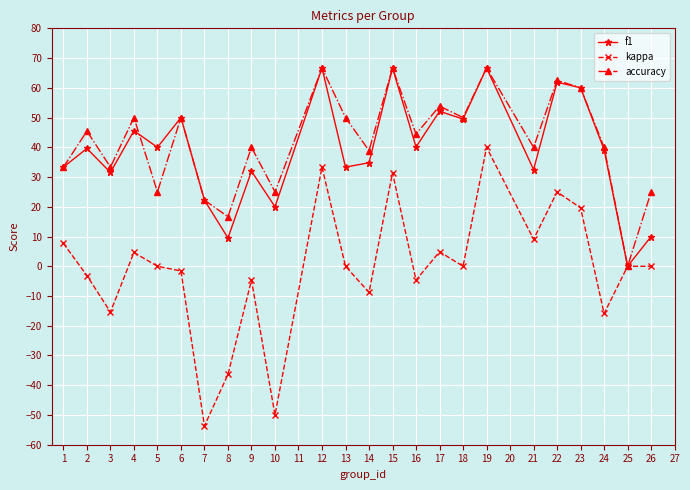

What is the difference between the maximum and minimum values in the accuracy series?

66.7